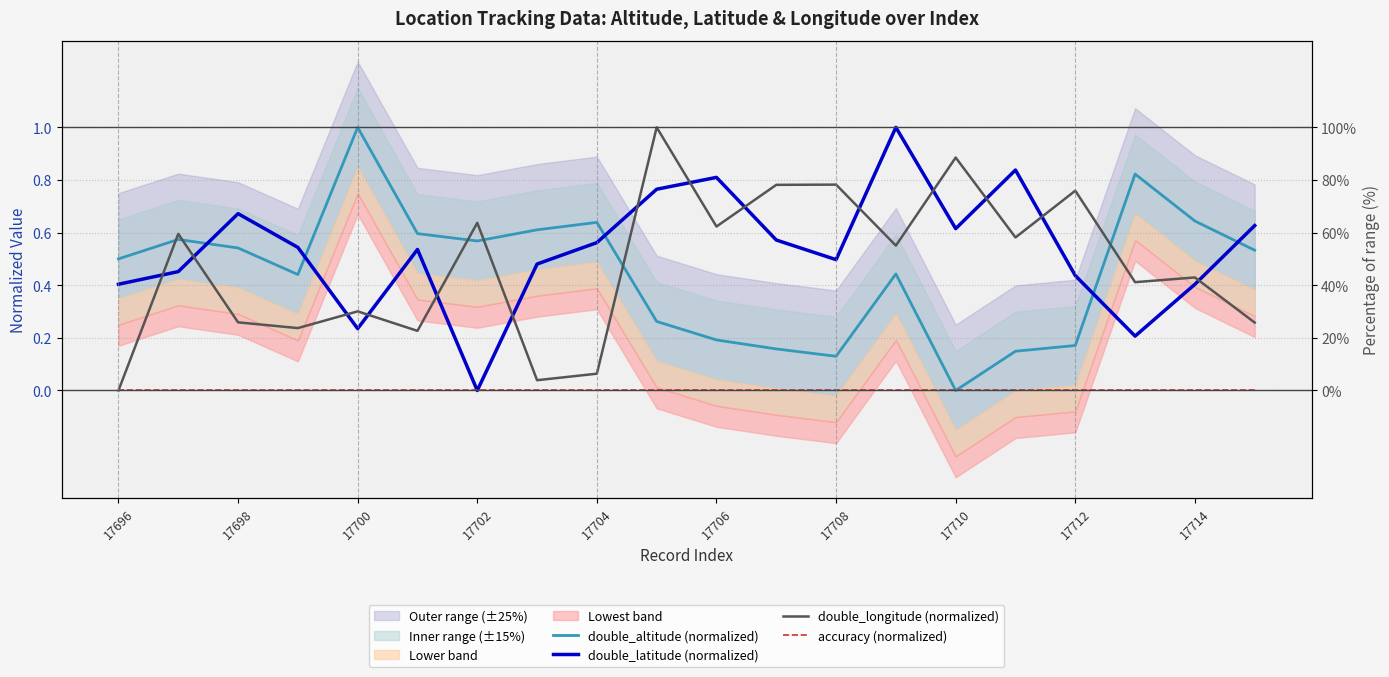

Count the number of categories in the chart.

20